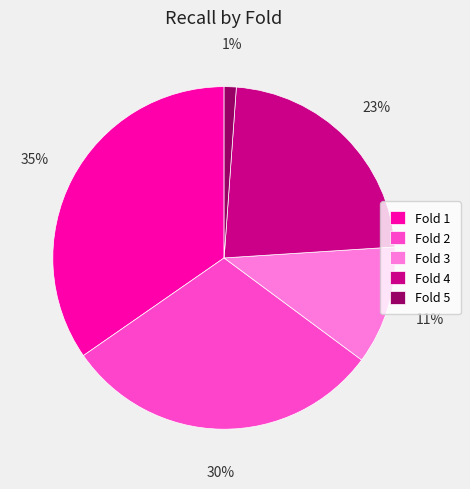

Rank the categories by value from lowest to highest.

Fold 5, Fold 3, Fold 4, Fold 2, Fold 1